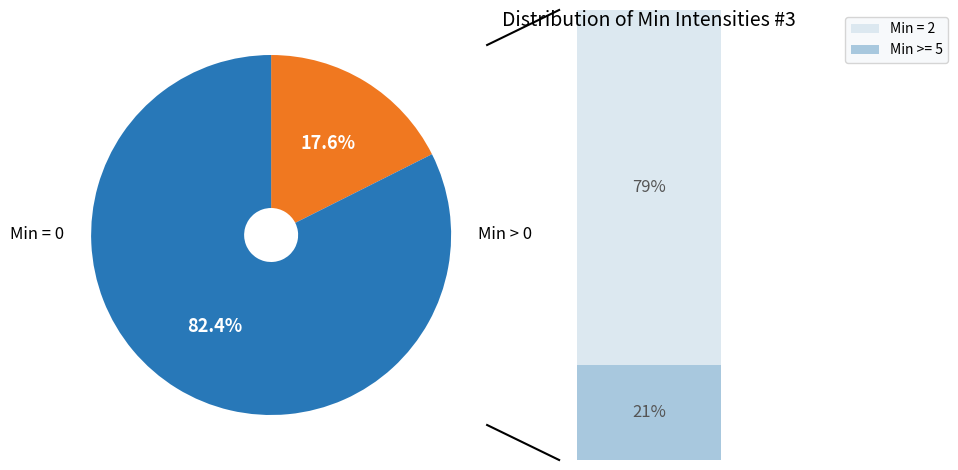

Is there a majority slice in this chart?

Yes